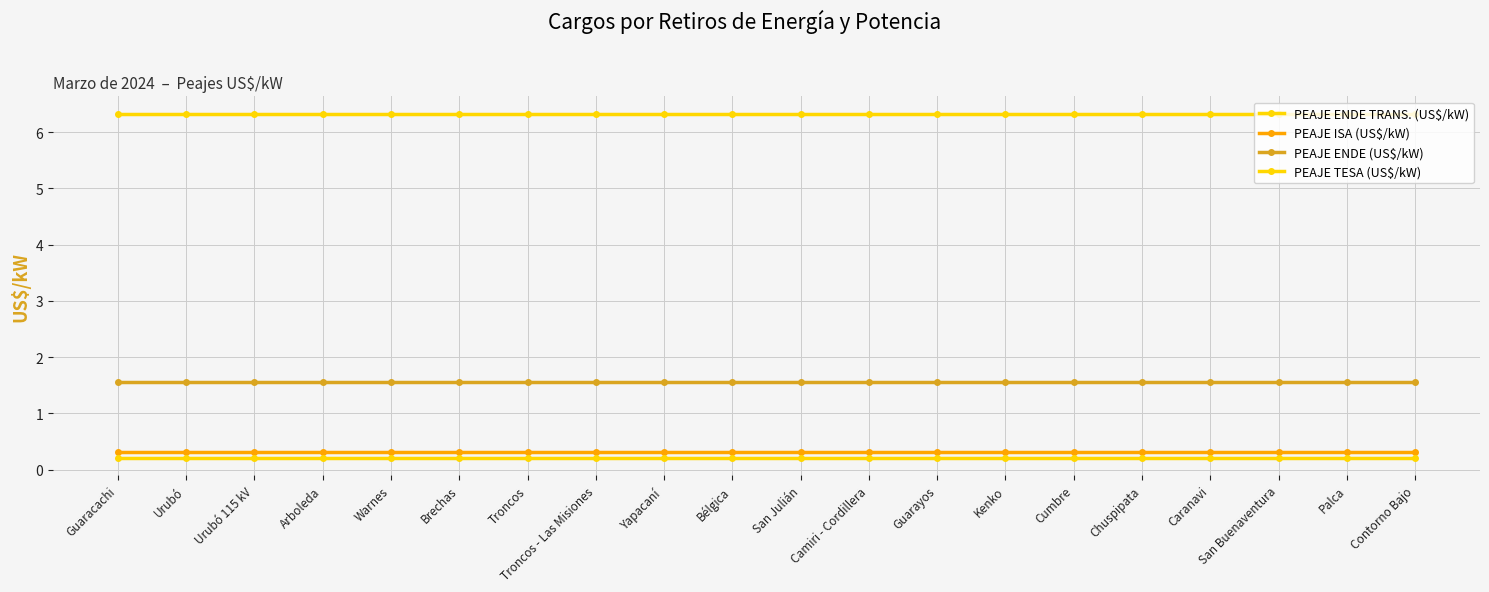

True or false: PEAJE ISA (US$/kW) and PEAJE ENDE TRANS. (US$/kW) intersect in this chart.

False